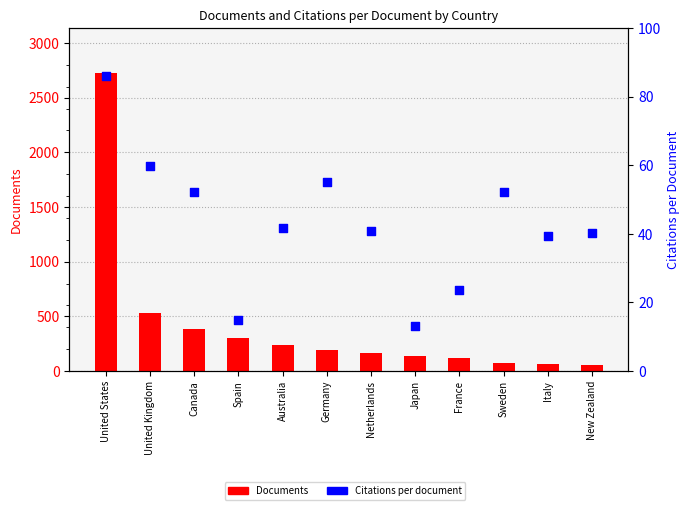

Which series reaches the minimum Y coordinate?

Citations per document